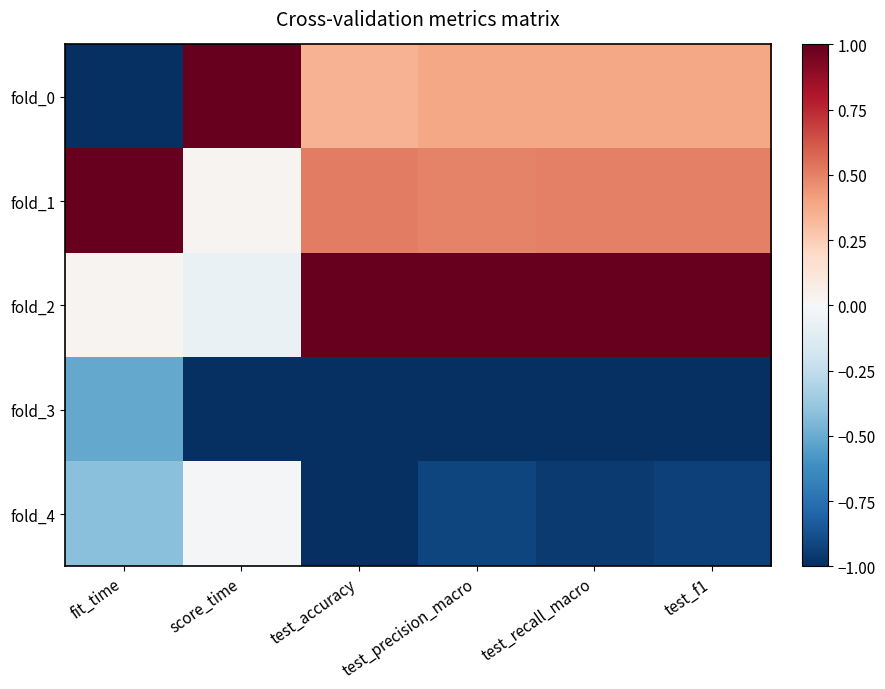

Which series has the largest range (max minus min)?

fold_0